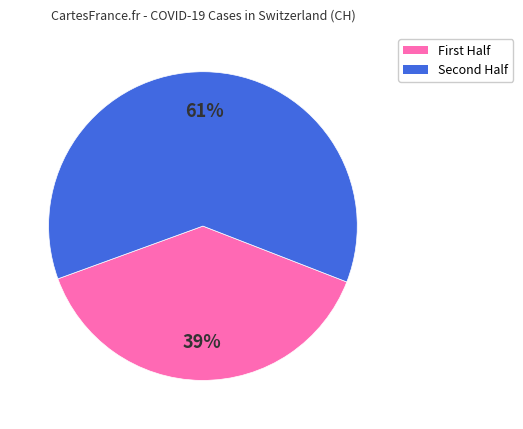

Is there a majority slice in this chart?

Yes